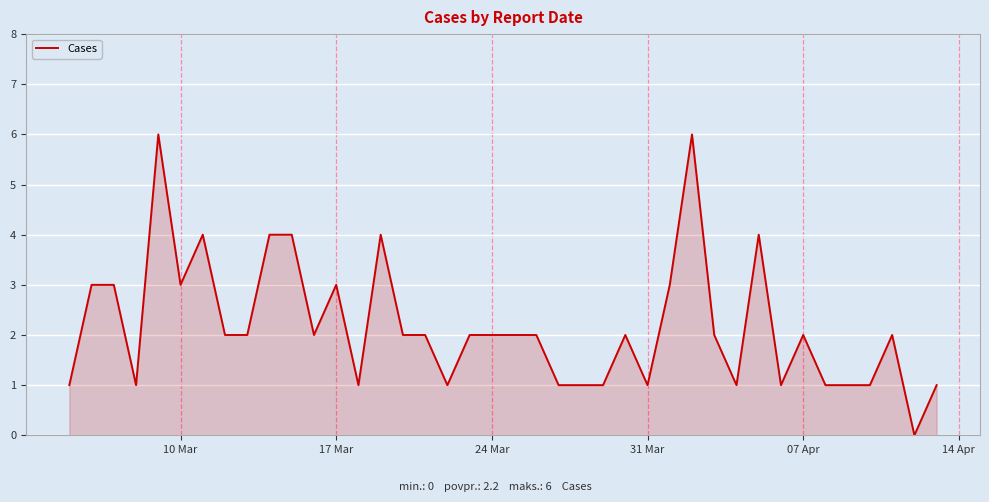

Reading left to right, what are all the values shown in this chart?

1	3	3	1	6	3	4	2	2	4	4	2	3	1	4	2	2	1	2	2	2	2	1	1	1	2	1	3	6	2	1	4	1	2	1	1	1	2	0	1